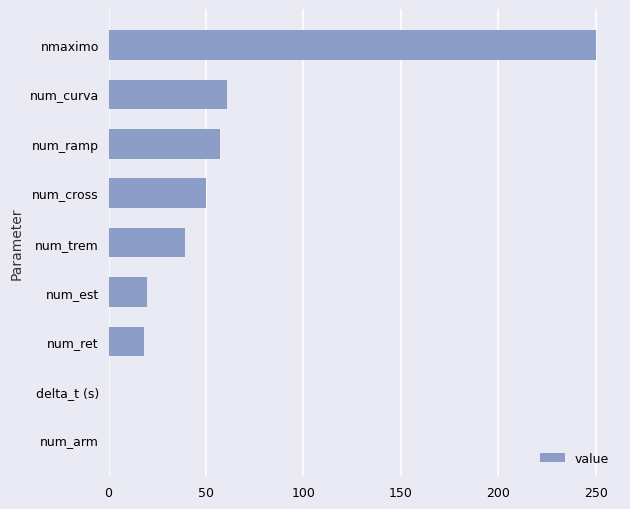

What is the sum of the values at num_est and num_curva?

81.0